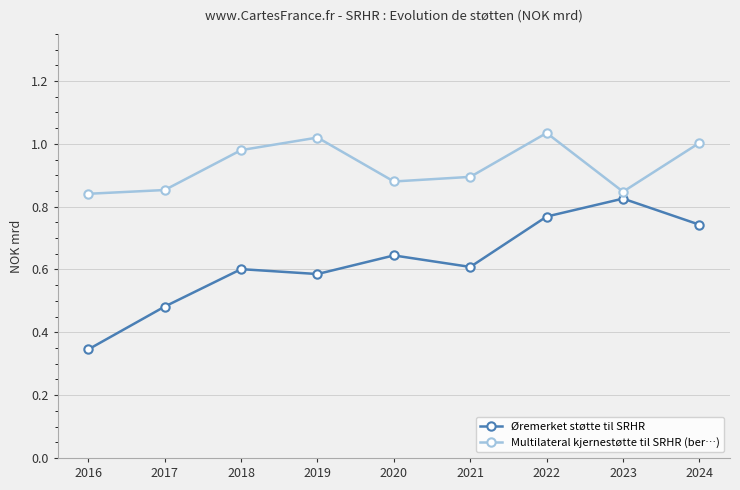

Which category has the lowest value in the Øremerket støtte til SRHR series?

2016